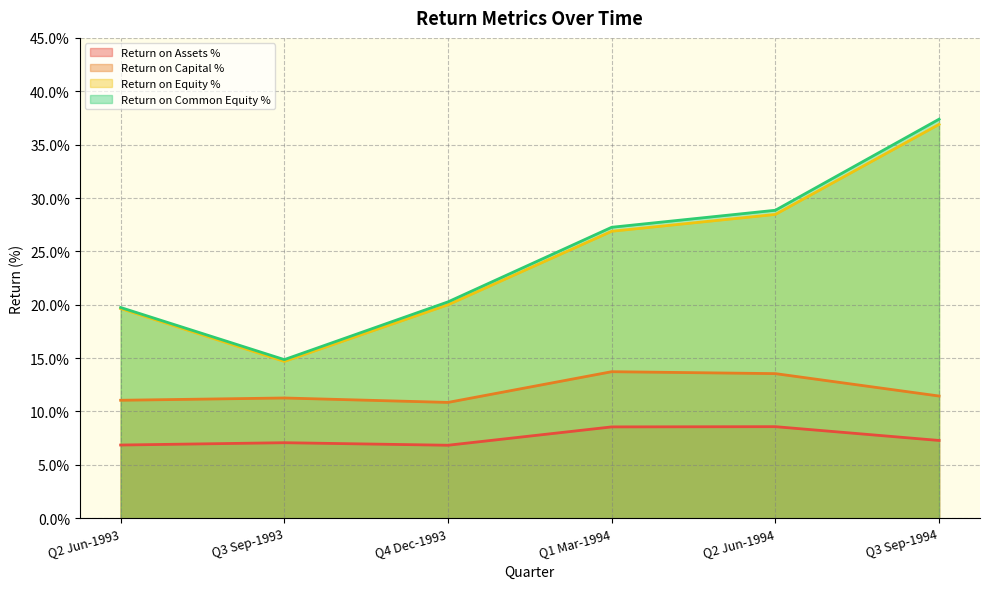

What are all the series names shown in the legend?

Return on Assets %, Return on Capital %, Return on Equity %, Return on Common Equity %